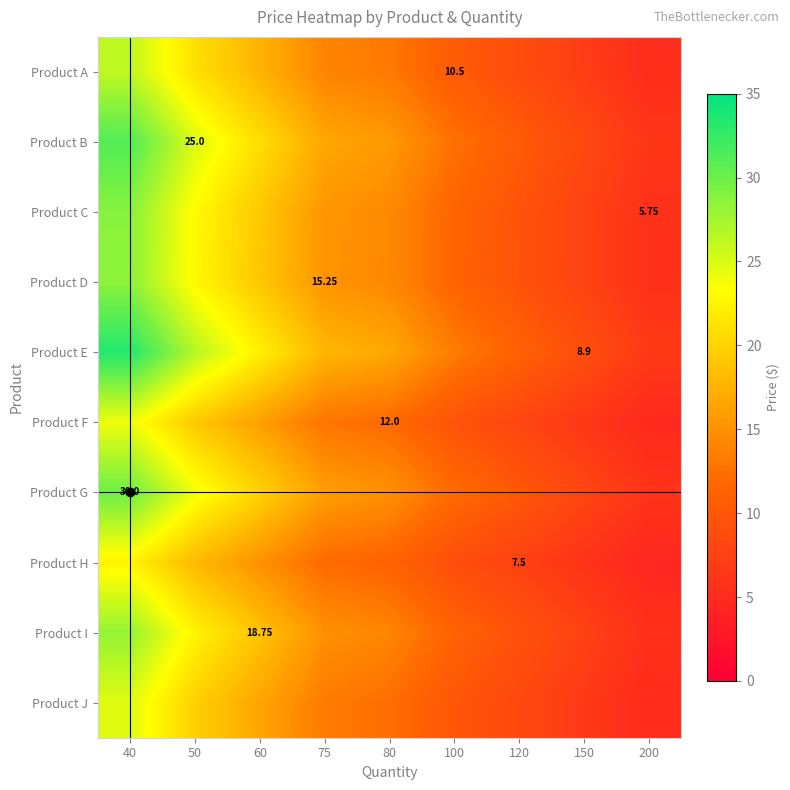

What is the approximate value of Product E at 200?

6.7